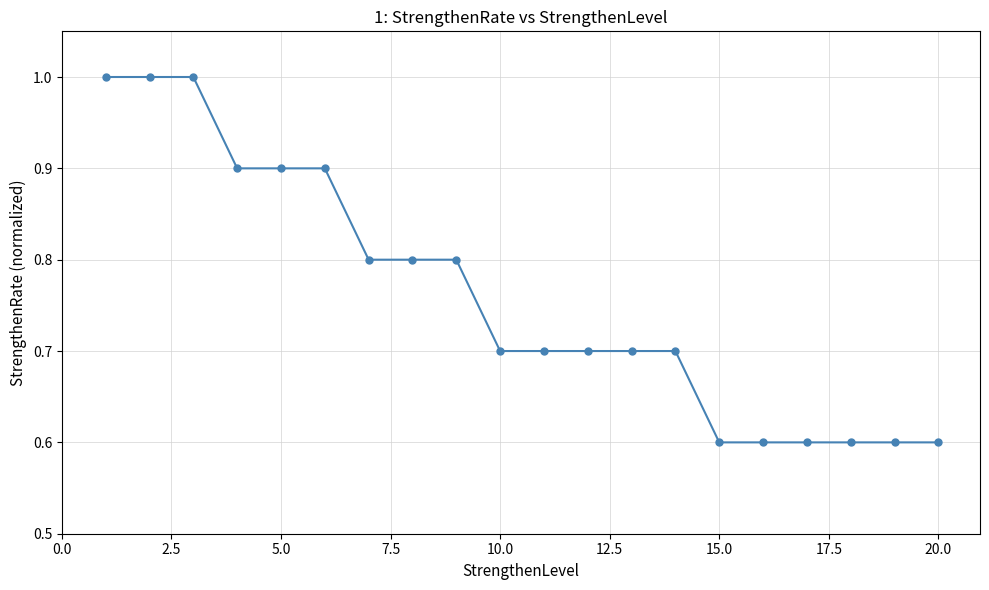

How many lines are shown in the chart?

1